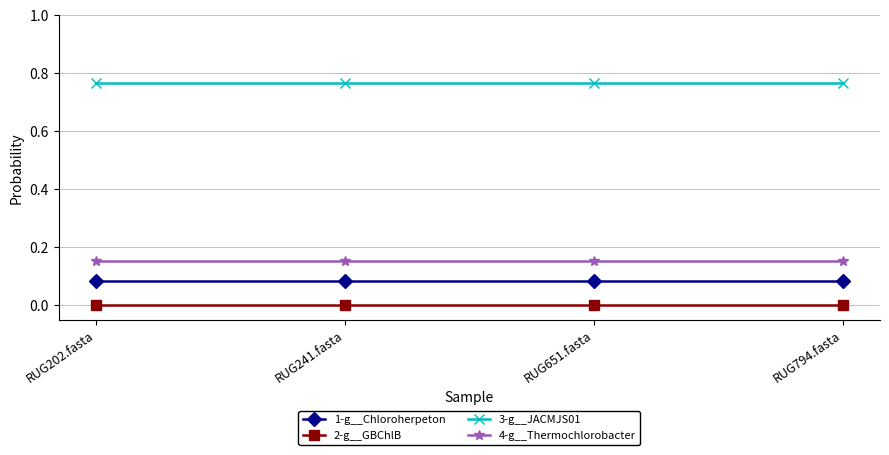

True or false: 2-g__GBChlB and 3-g__JACMJS01 cross at least once.

False